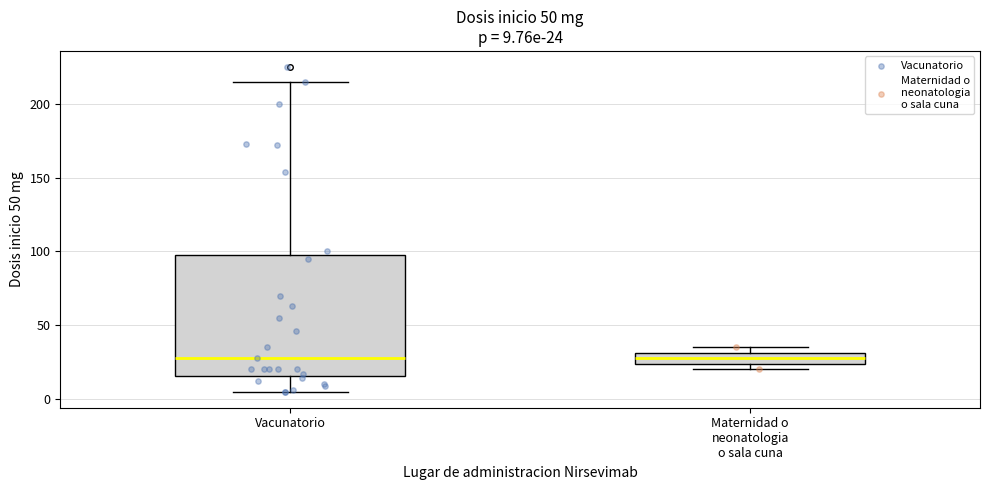

Comparing the boxes themselves (not the whiskers), which one is the tallest?

Vacunatorio